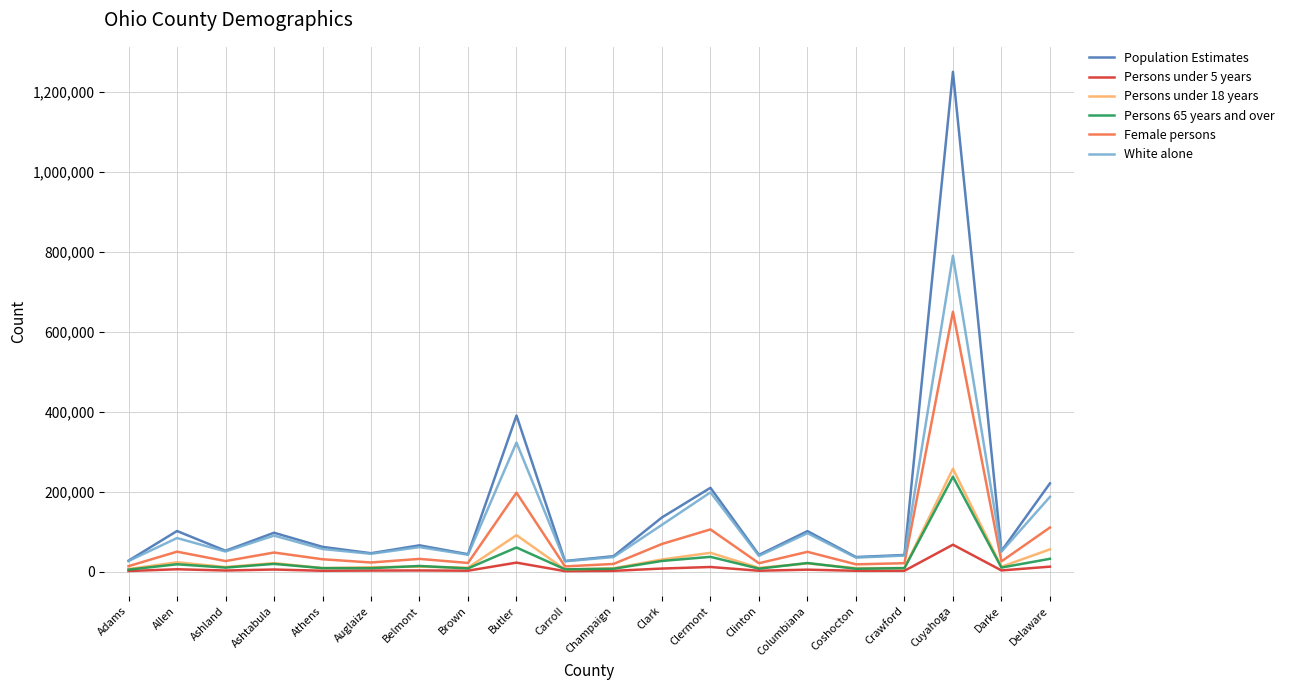

What is the maximum value shown in the chart?

1249387.0